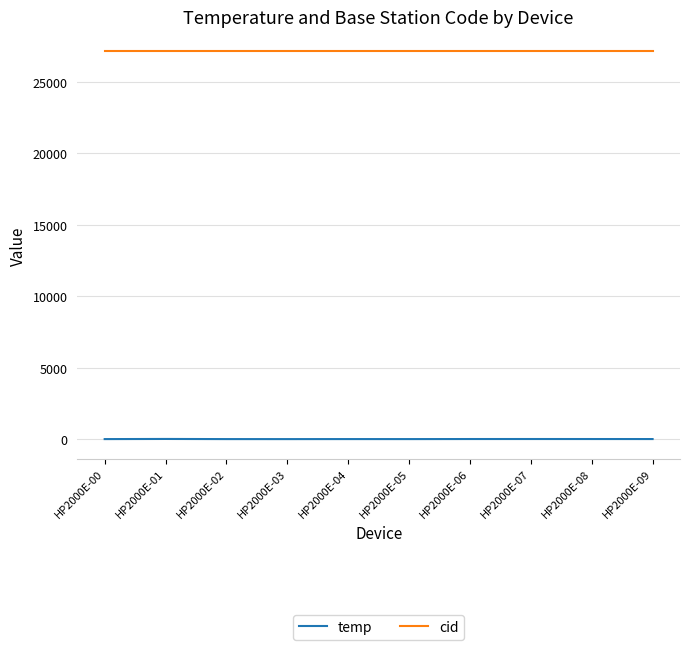

What is the average value of the cid series?

27151